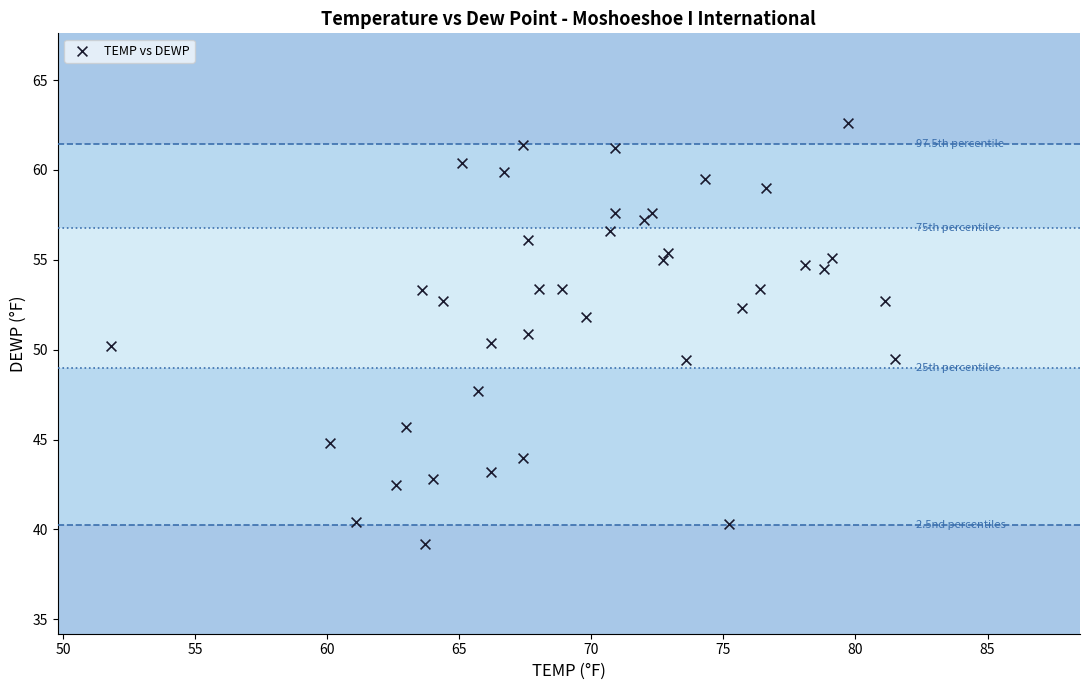

What is the range of X values (max minus min)?

29.7